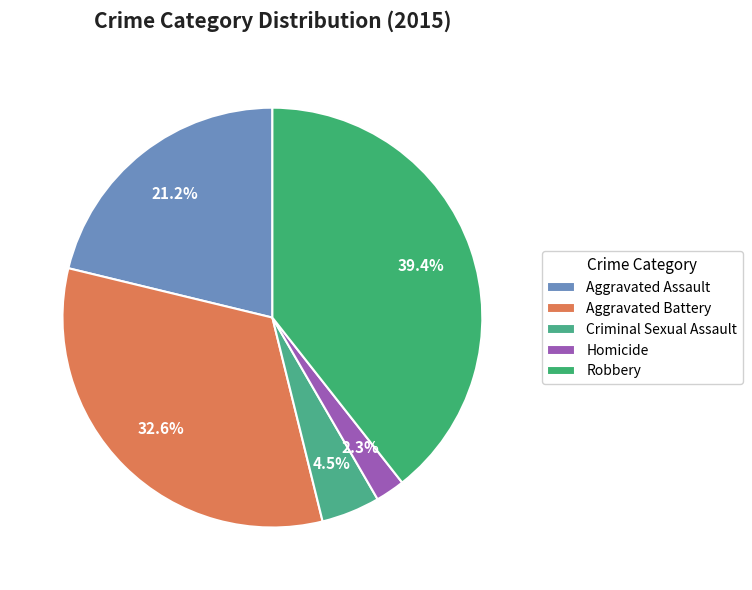

Is there any slice that represents more than half of the pie?

No